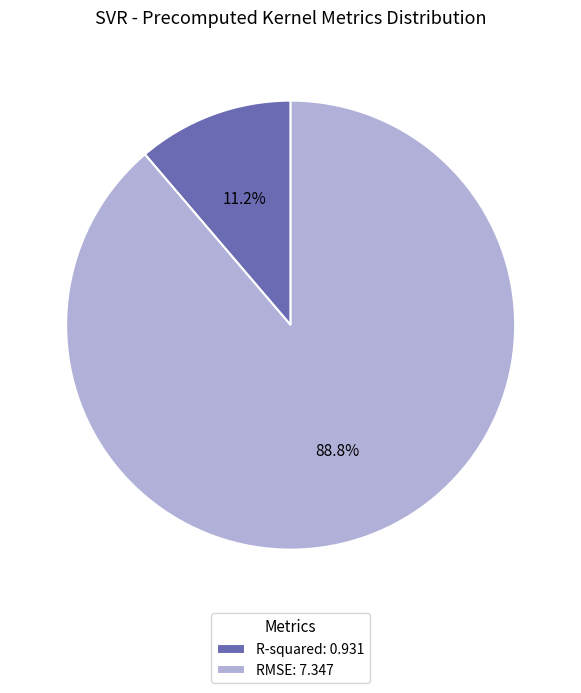

What is the smallest slice in the pie chart?

R-squared